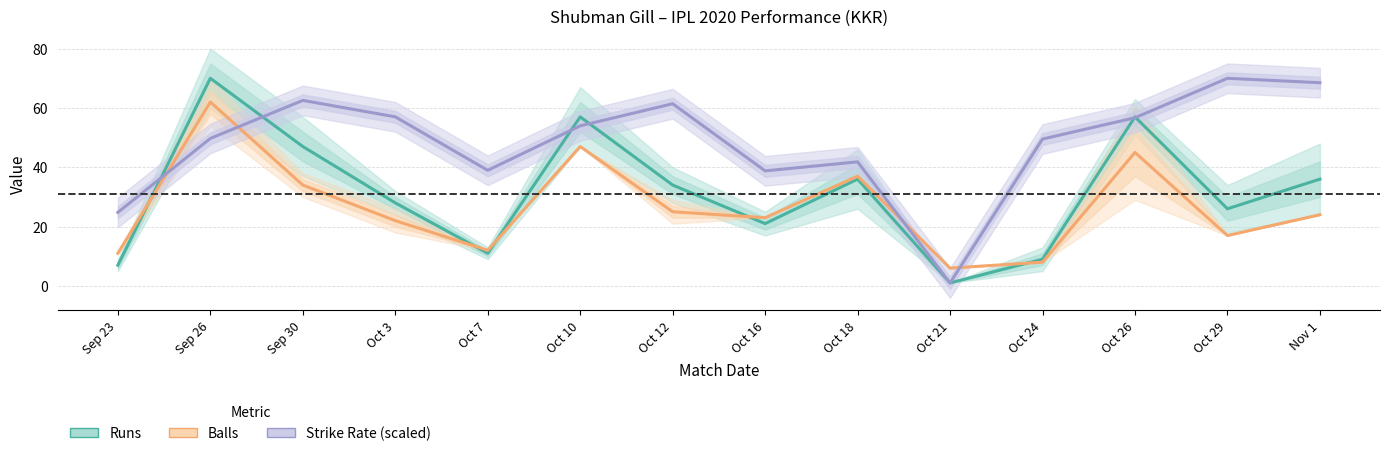

Reading left to right, list all the values displayed in this chart.

Runs: Sep 23=7.0	Sep 26=70.0	Sep 30=47.0	Oct 3=28.0	Oct 7=11.0	Oct 10=57.0	Oct 12=34.0	Oct 16=21.0	Oct 18=36.0	Oct 21=1.0	Oct 24=9.0	Oct 26=57.0	Oct 29=26.0	Nov 1=36.0
Balls: Sep 23=11.0	Sep 26=62.0	Sep 30=34.0	Oct 3=22.0	Oct 7=12.0	Oct 10=47.0	Oct 12=25.0	Oct 16=23.0	Oct 18=37.0	Oct 21=6.0	Oct 24=8.0	Oct 26=45.0	Oct 29=17.0	Nov 1=24.0
Strike Rate (scaled): Sep 23=24.8	Sep 26=49.7	Sep 30=62.6	Oct 3=57.0	Oct 7=39.0	Oct 10=54.0	Oct 12=61.4	Oct 16=38.8	Oct 18=41.8	Oct 21=1.0	Oct 24=49.5	Oct 26=56.7	Oct 29=70.0	Nov 1=68.5